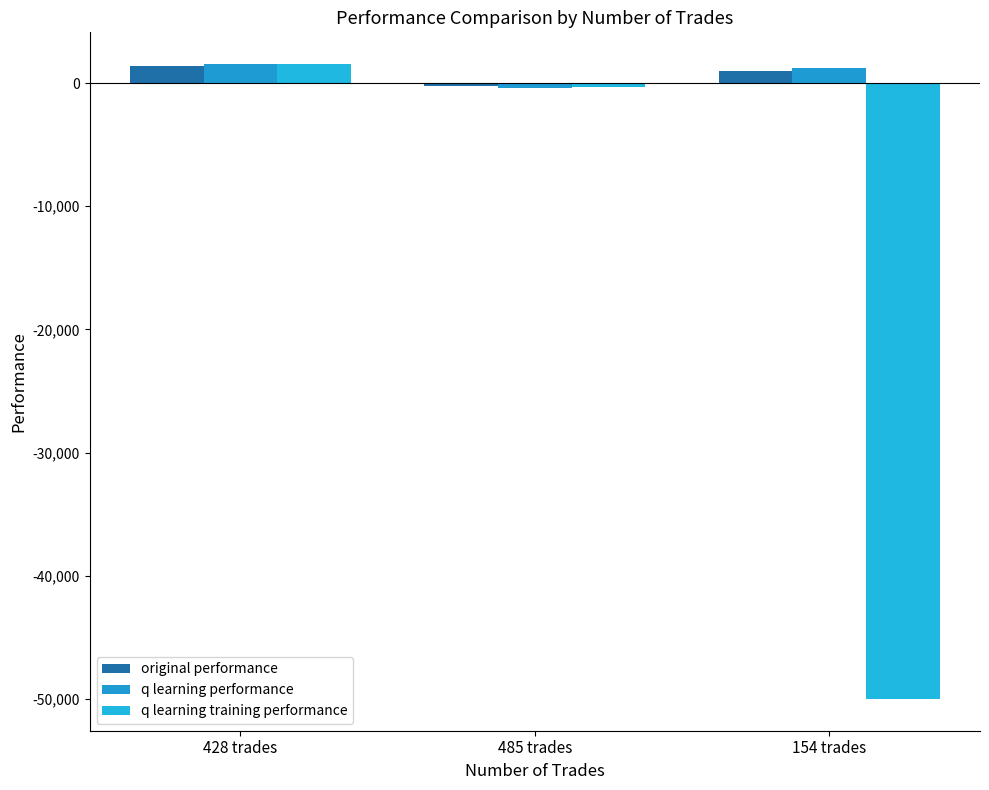

What is the difference between the q learning performance values at 154 trades and 428 trades?

313.9